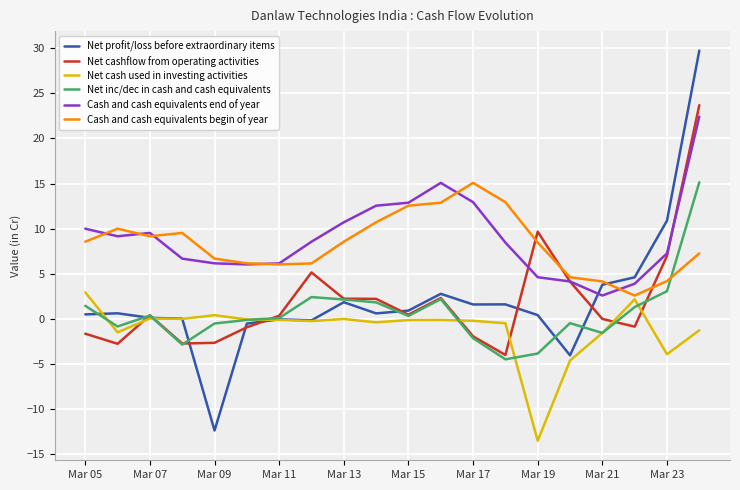

Which series ends up on top after the final intersection of Cash and cash equivalents end of year and Net profit/loss before extraordinary items?

Net profit/loss before extraordinary items